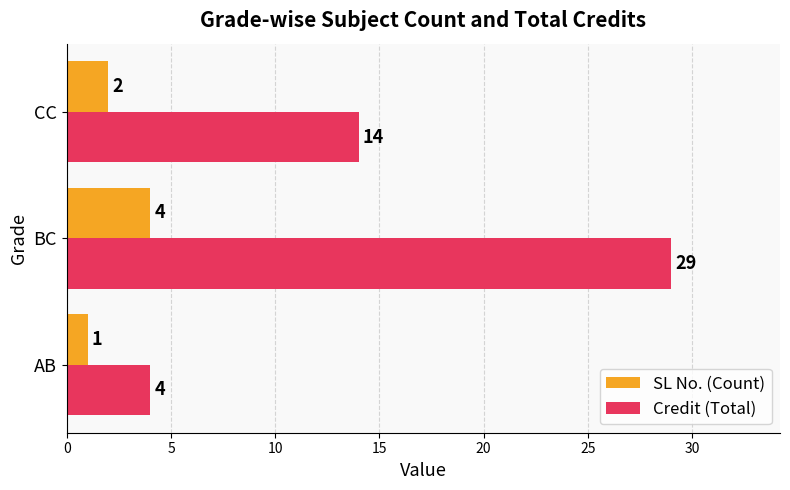

At which category is the sum across all series the highest?

BC